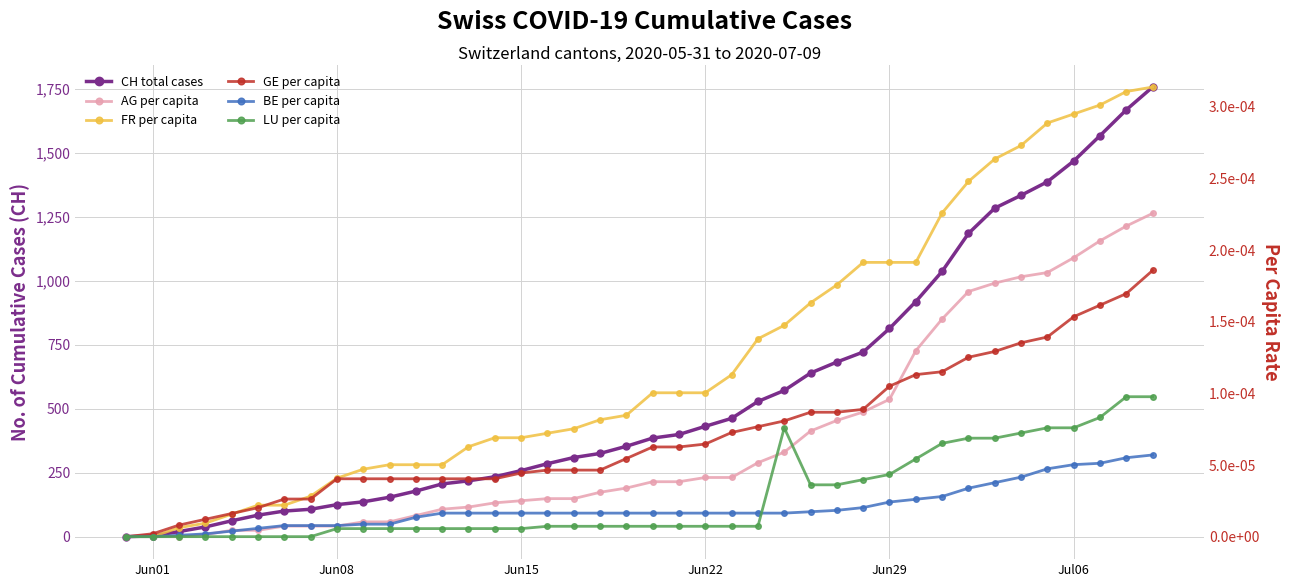

True or false: AG per capita has more than 0 interior local peaks.

False